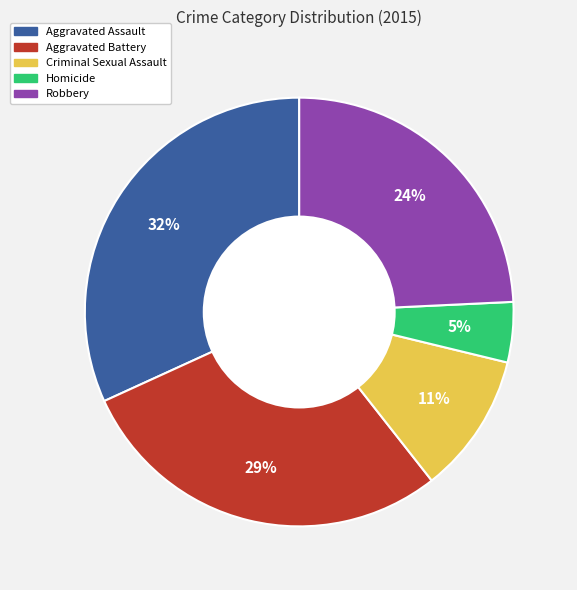

Is it true that Homicide is 5% of the pie?

True